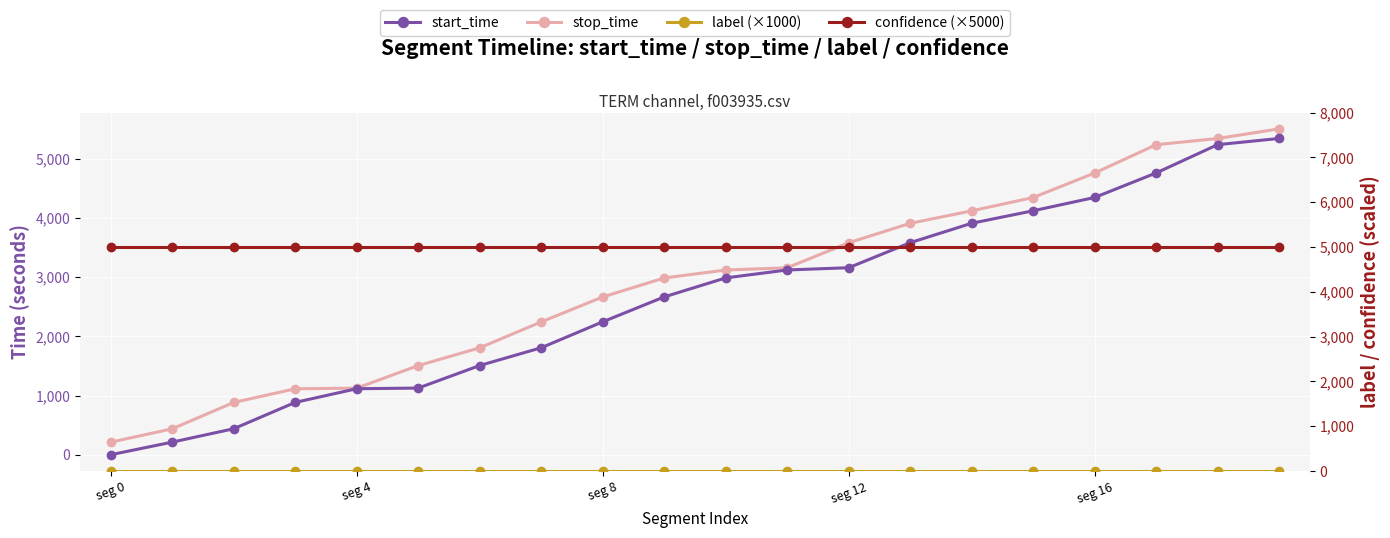

The value of start_time at seg 4 is 366. True or false?

False